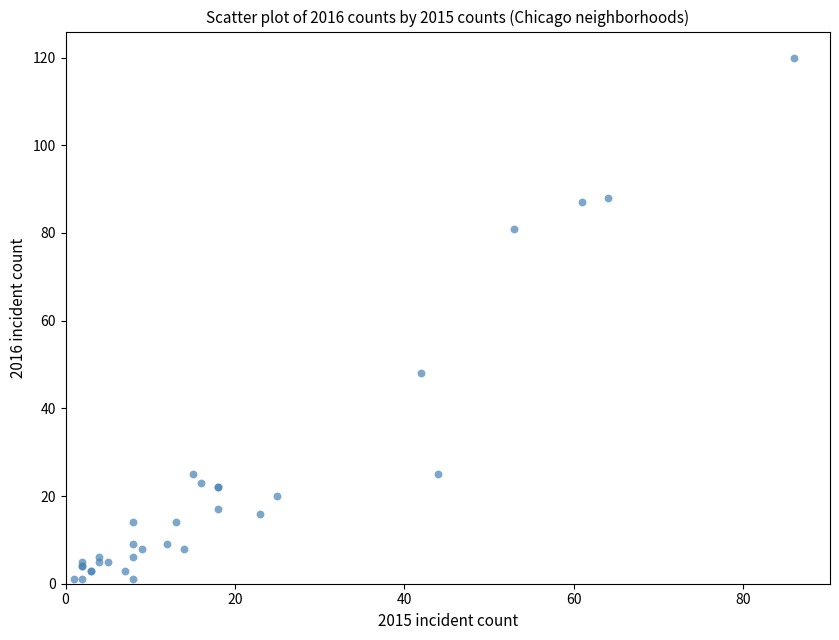

What Y value in the scatter plot is closest to 60?

48